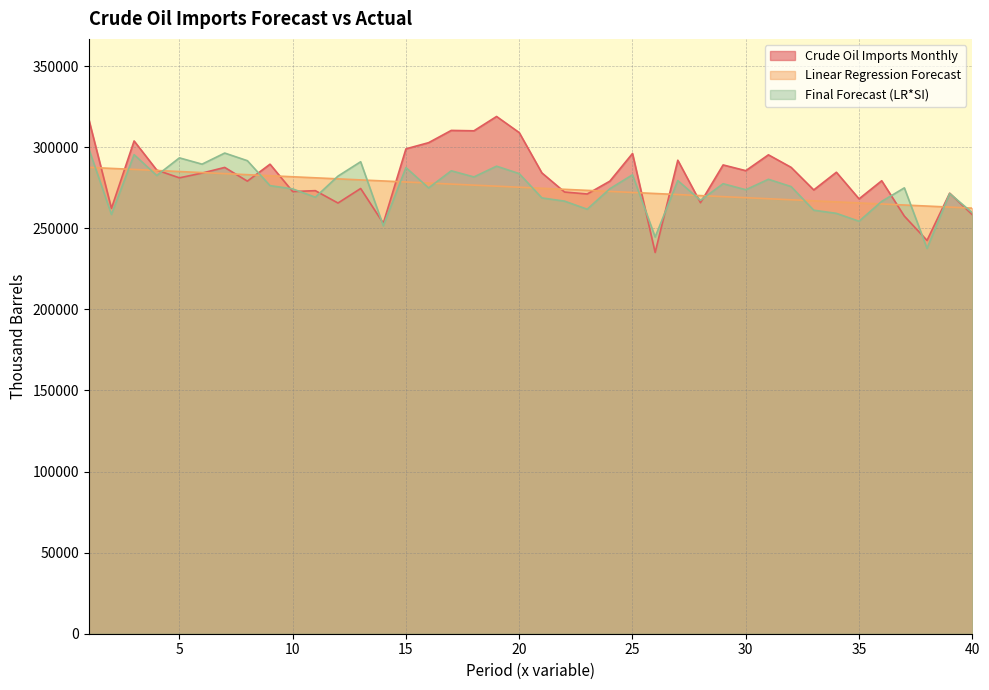

How many lines are shown in the chart?

3